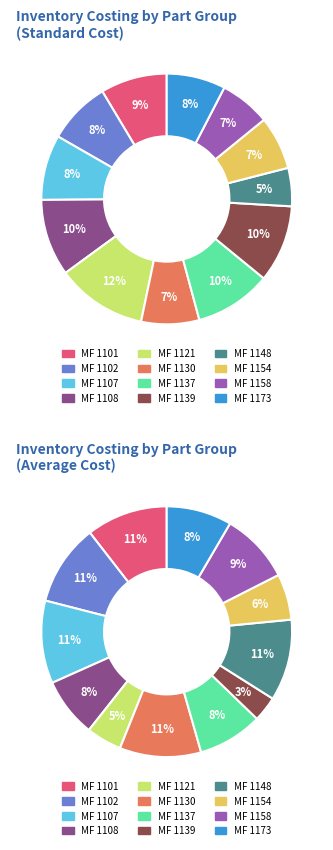

Is there a majority slice in this chart?

No